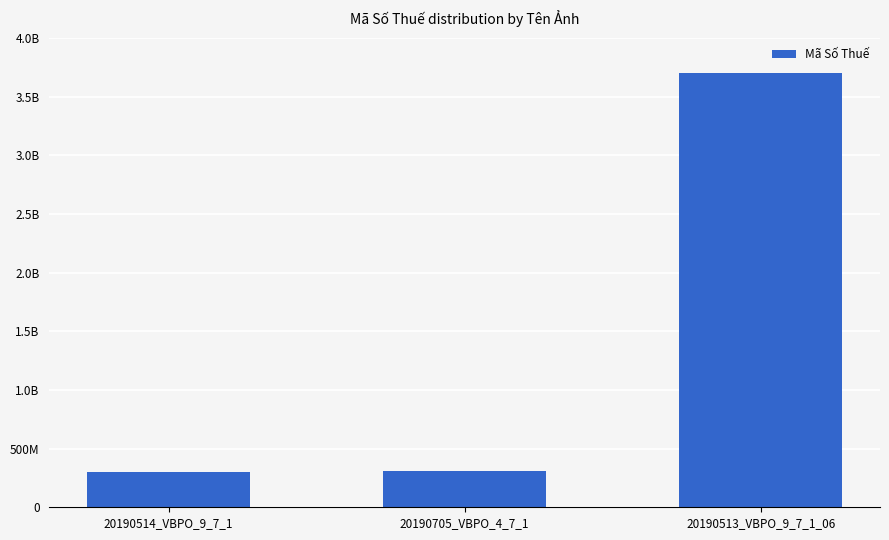

Which label corresponds to the largest value in the chart?

20190513_VBPO_9_7_1_06